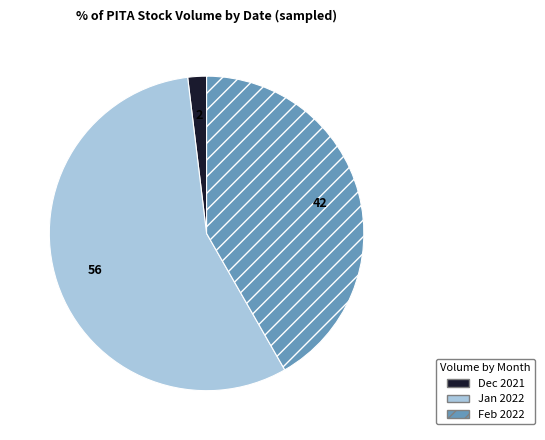

Count the number of slices in the pie.

3